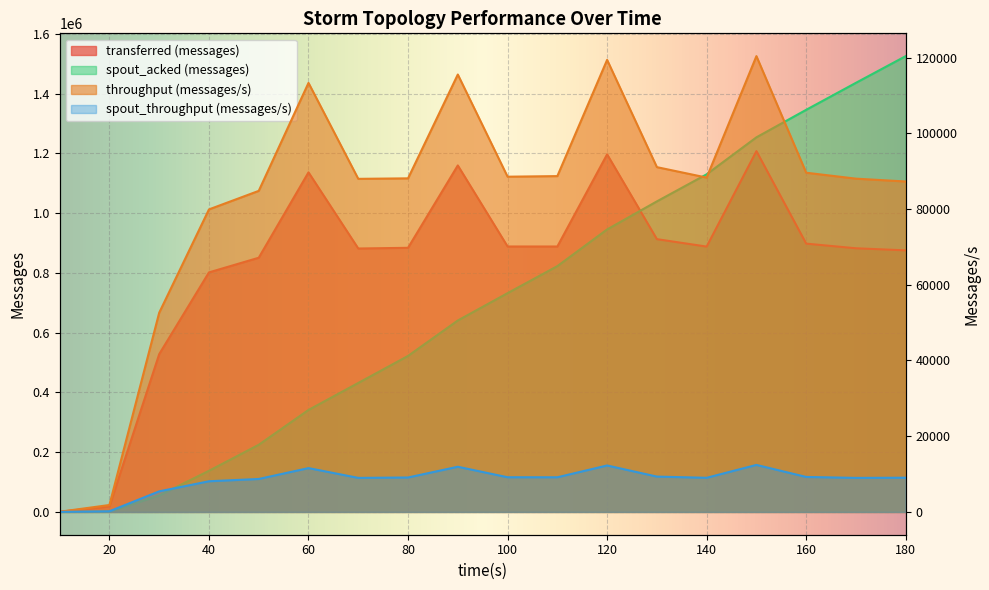

What value does the transferred (messages) series have at 50?

850760